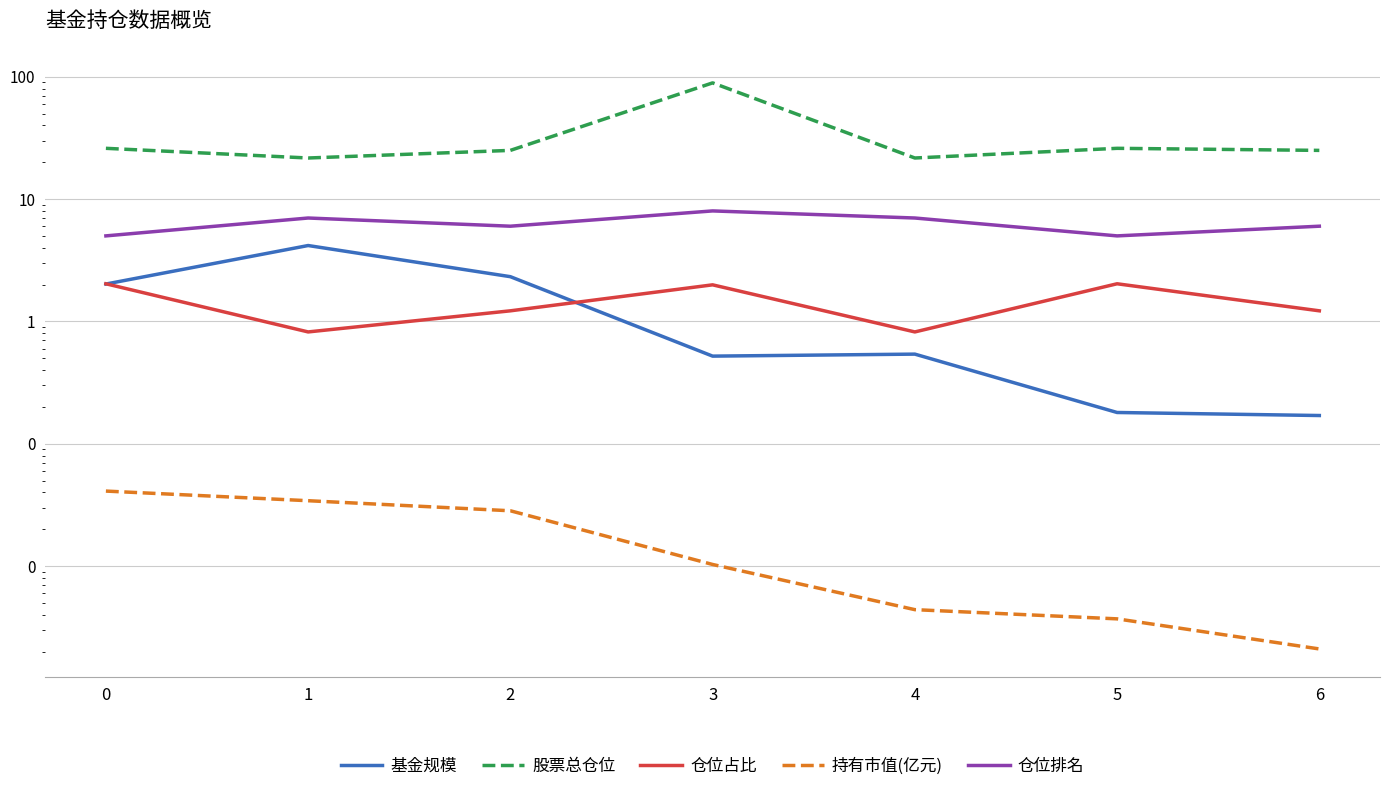

What is the highest value of the 股票总仓位 series?

89.1